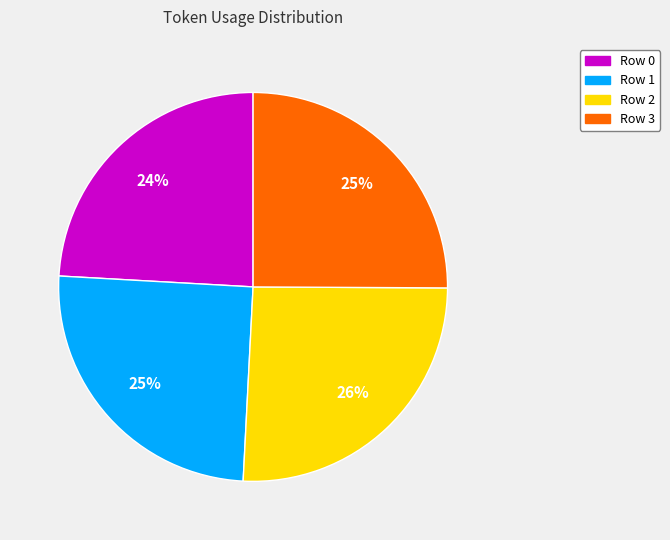

Is it true that Row 1 is 25% of the pie?

True